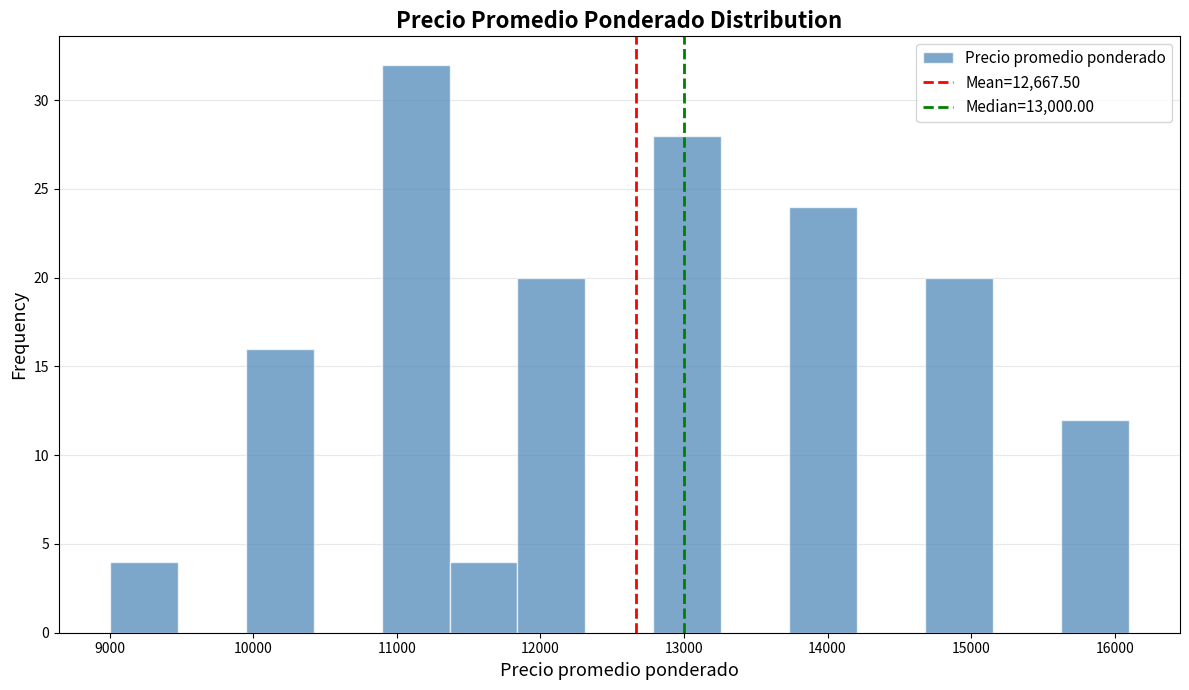

What is the height of the bar covering 11800 to 12300 on the x-axis? Neither the bar edges nor the heights are printed on the chart, so give them approximately, as read against the axes.

20